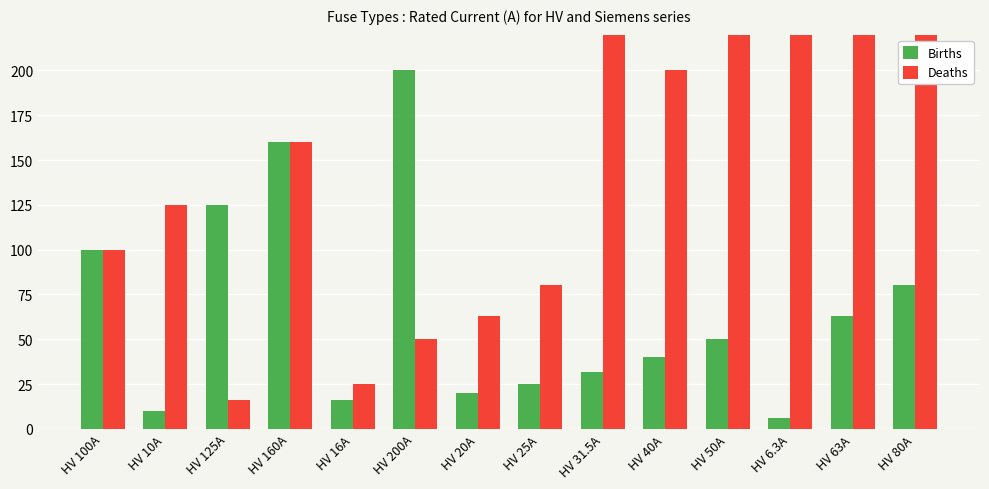

Which series has the widest spread of values?

Deaths